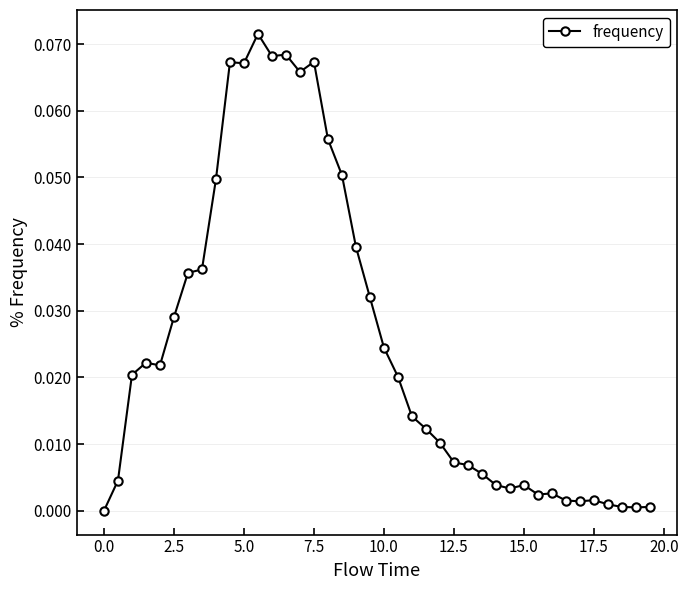

What is the sum of all values?

1.0